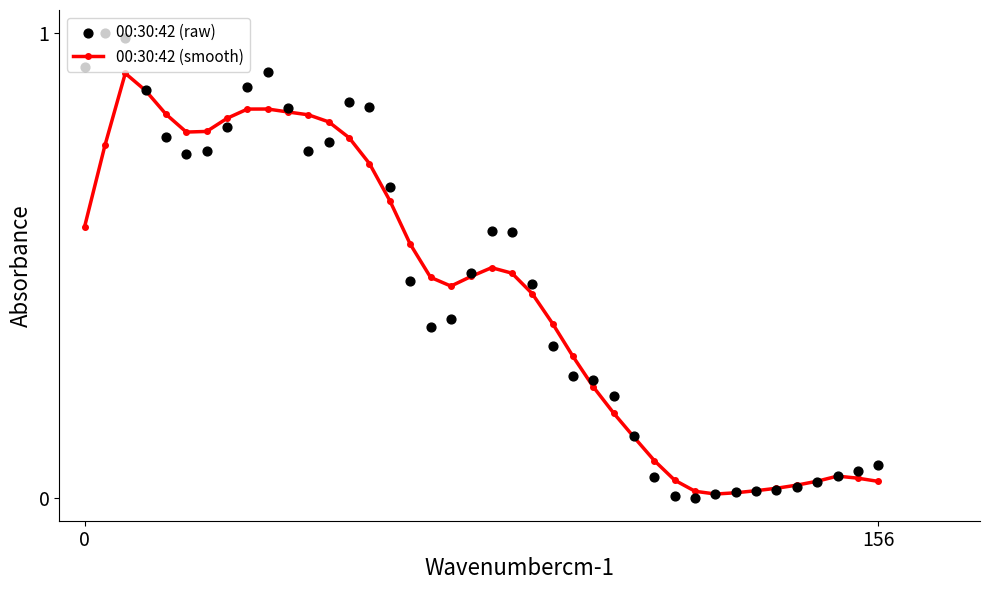

Which series has the largest Y range (max minus min)?

00:30:42 (raw)